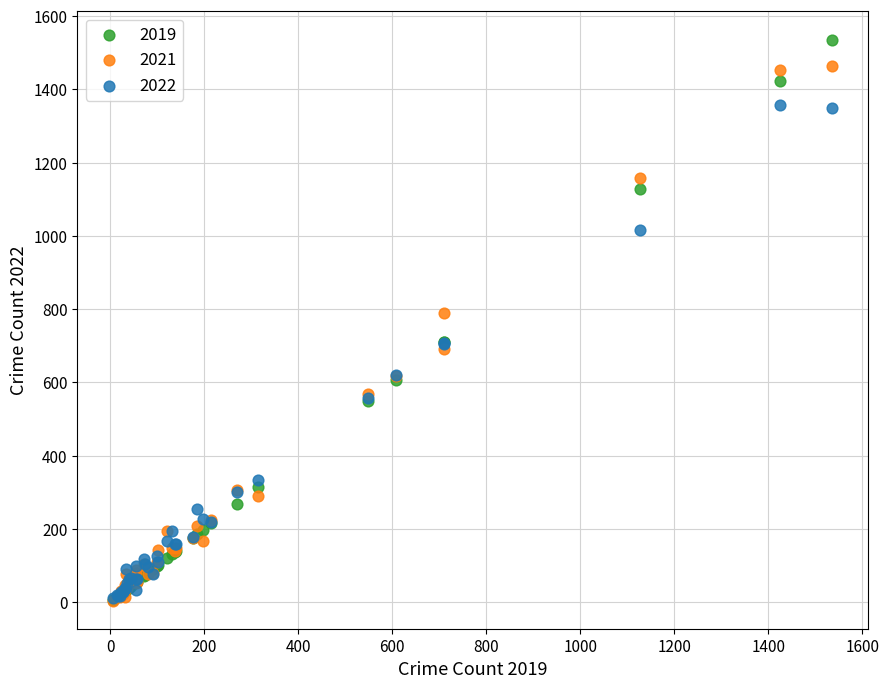

In the 2019 series, what Y value is closest to 771?

709